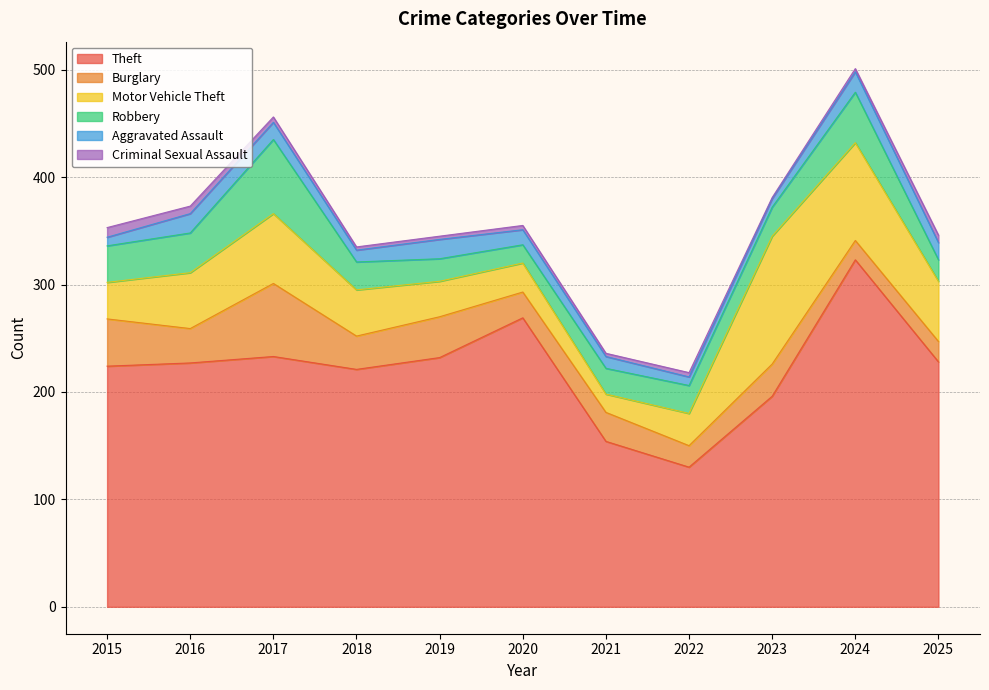

What is the value of the Robbery point at the 3rd from the left?

69